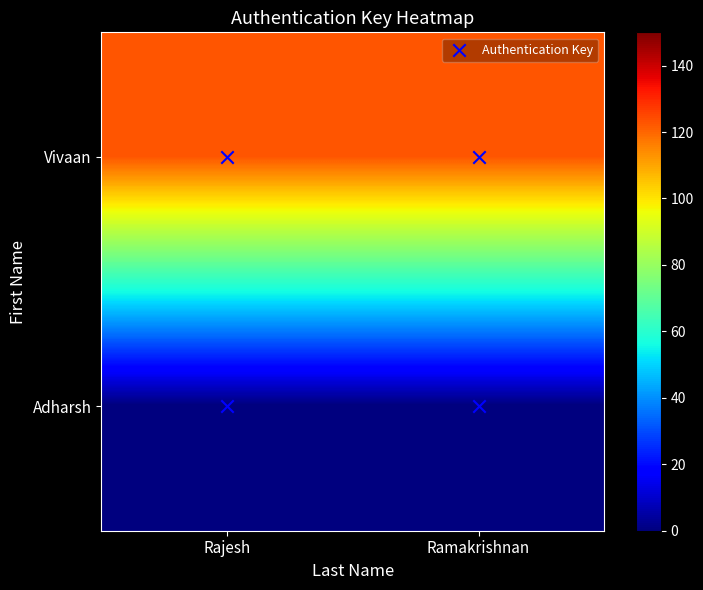

At which category is the sum across all series the highest?

Rajesh